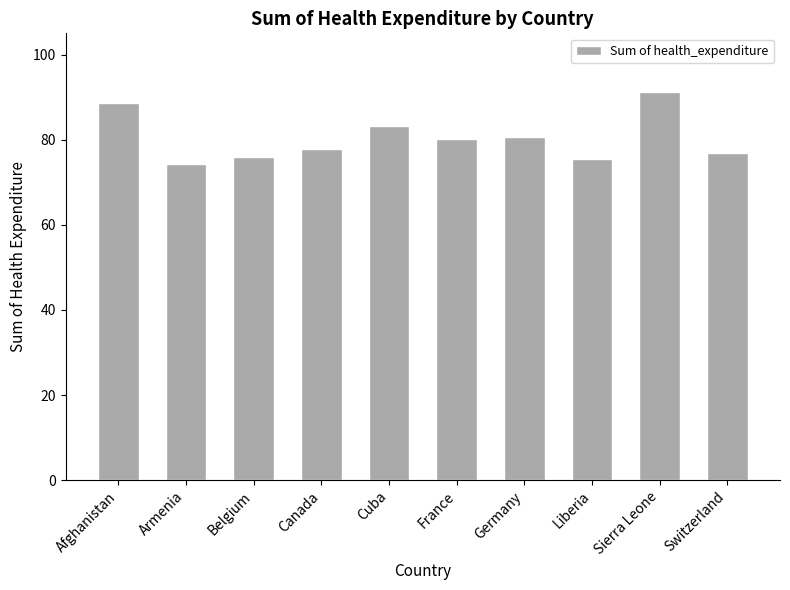

What is the change in value from Afghanistan to Germany?

-8.0